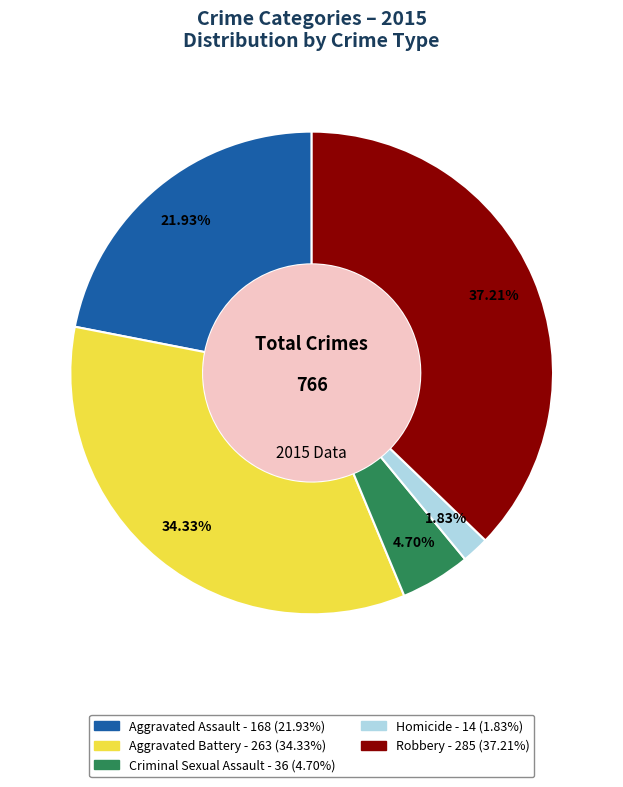

Rank the categories by value from lowest to highest.

Homicide, Criminal Sexual Assault, Aggravated Assault, Aggravated Battery, Robbery